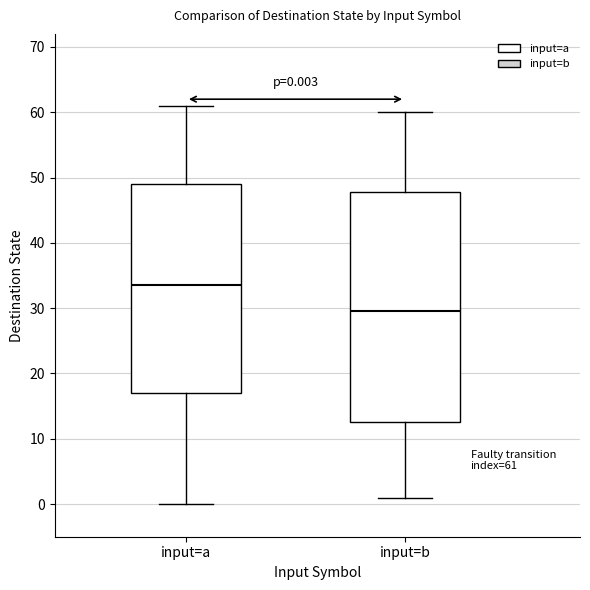

Comparing the boxes themselves (not the whiskers), which one is the tallest?

input=b